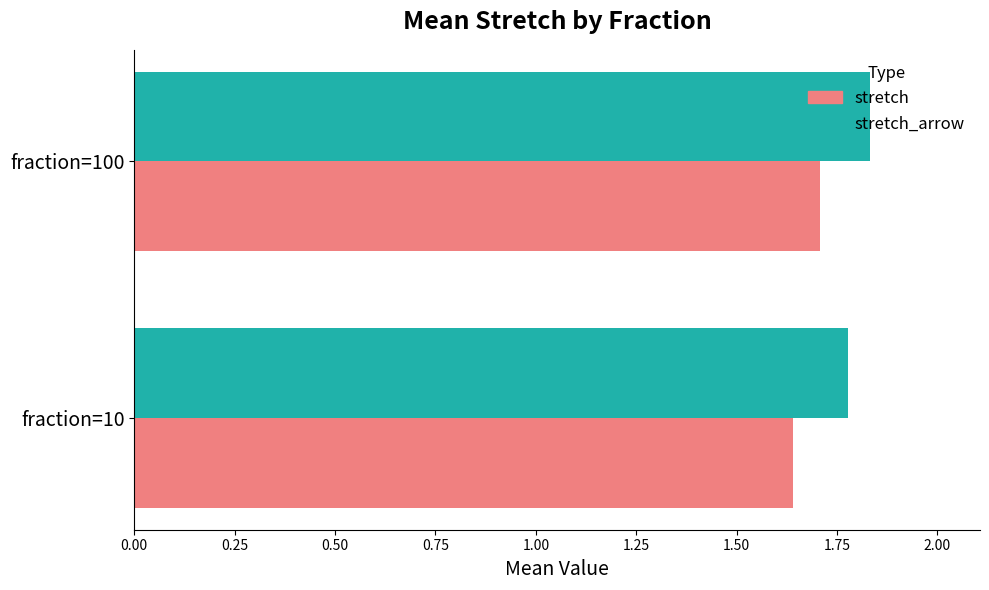

Which series has the largest total across all categories?

stretch_arrow